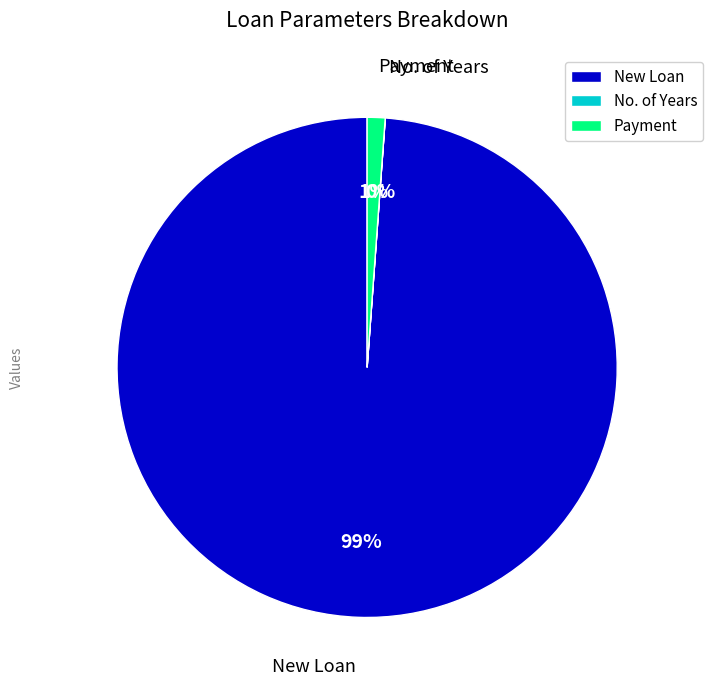

Which category has the biggest portion of the pie?

New Loan